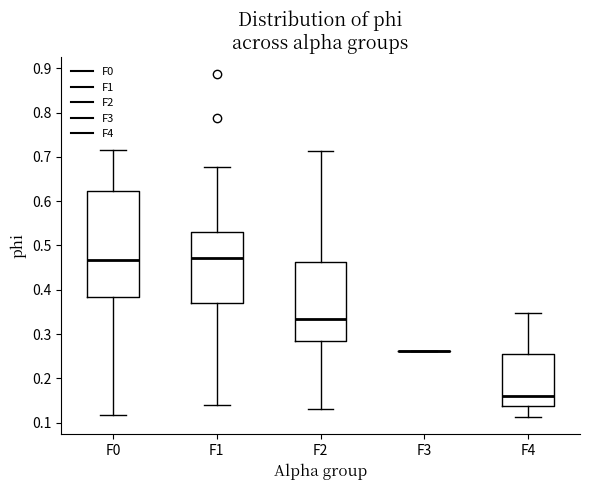

Reading left to right, read every box against the y-axis: the position of its median line, the range the box covers, and the ends of its whiskers. The values are not printed on the chart, so give them approximately, as read against the axis.

F0: median 0.47, box 0.38 to 0.62, whiskers 0.12 to 0.71
F1: median 0.47, box 0.37 to 0.53, whiskers 0.14 to 0.68
F2: median 0.33, box 0.28 to 0.46, whiskers 0.13 to 0.71
F3: box collapsed to a line at 0.26, whiskers 0.26 to 0.26
F4: median 0.16, box 0.14 to 0.25, whiskers 0.11 to 0.35